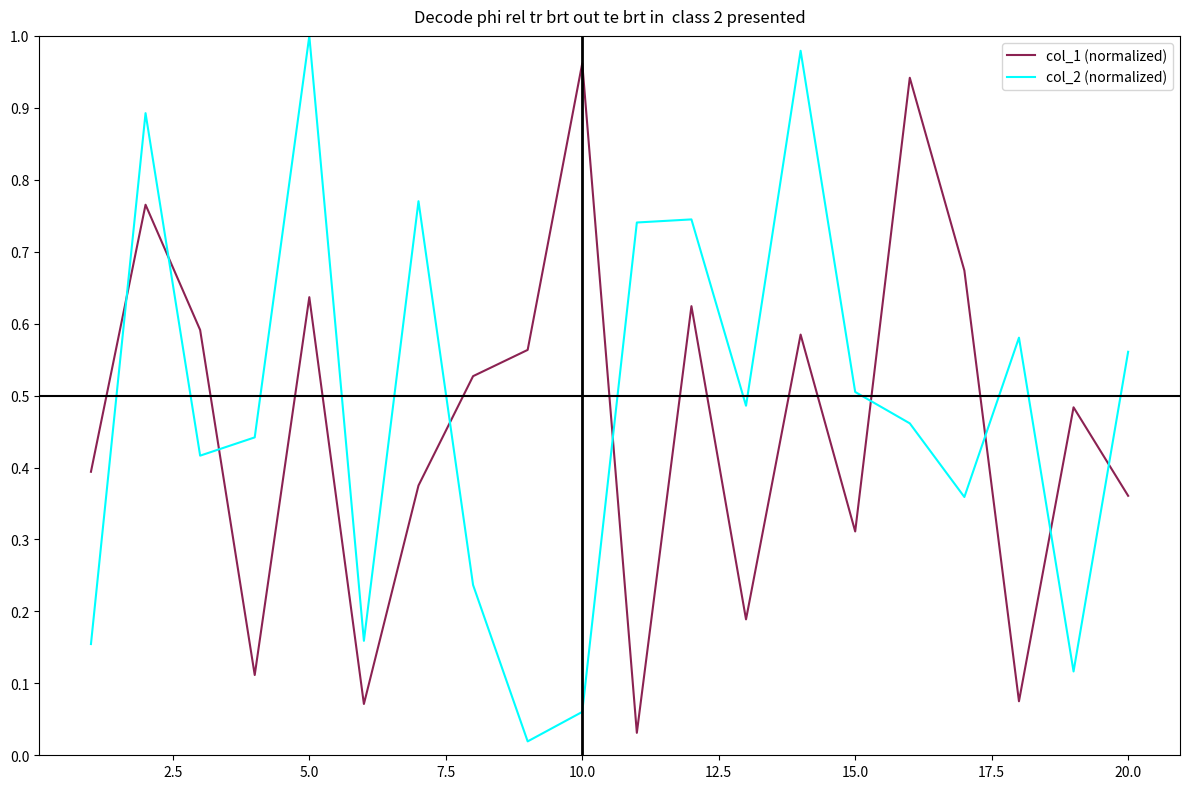

Which series has the largest range (max minus min)?

col_2 (normalized)